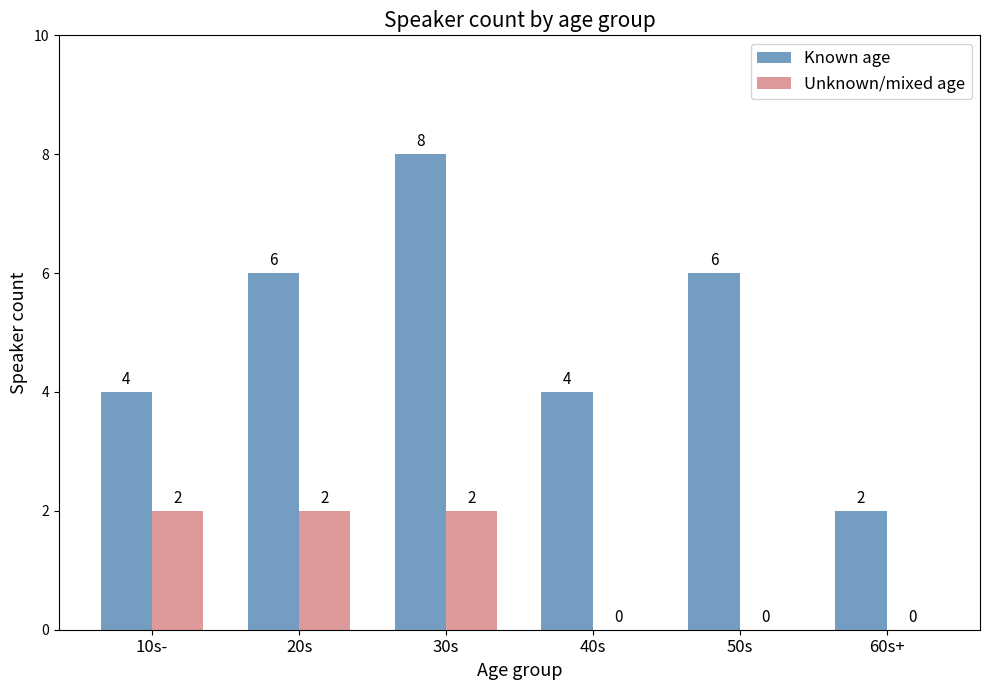

Reading left to right, list all the values displayed in this chart.

Known age: 4	6	8	4	6	2
Unknown/mixed age: 2	2	2	0	0	0